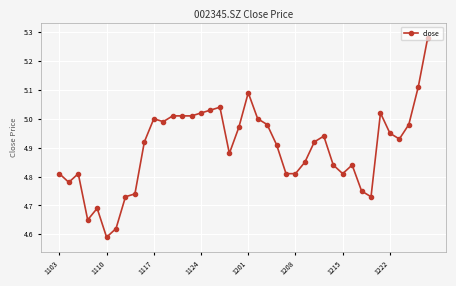

How many categories are shown in the chart?

40